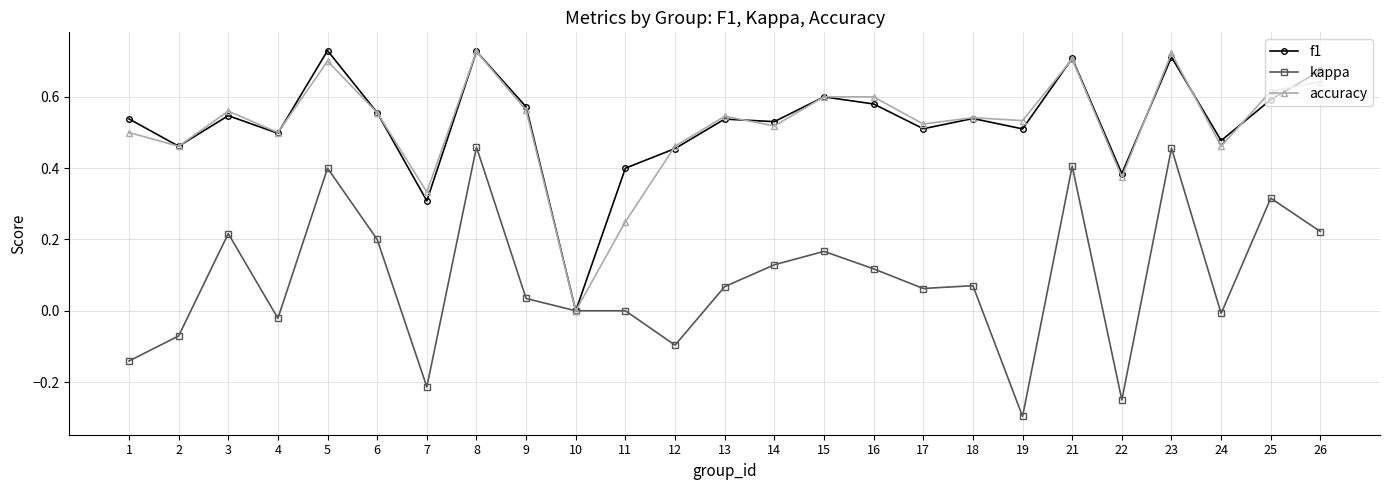

How many lines are shown in the chart?

3